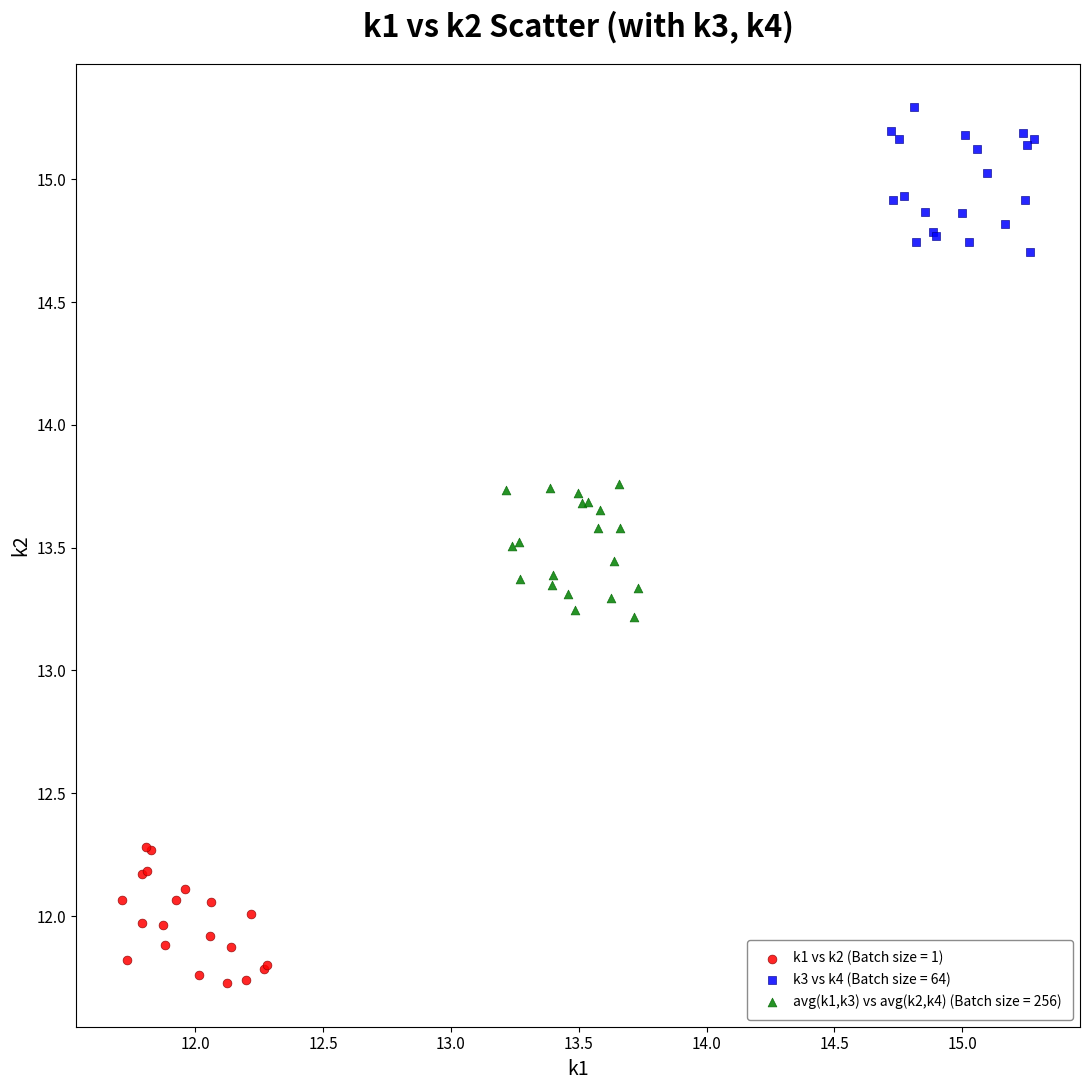

Which series contains the lowest Y value?

k1 vs k2 (Batch size = 1)